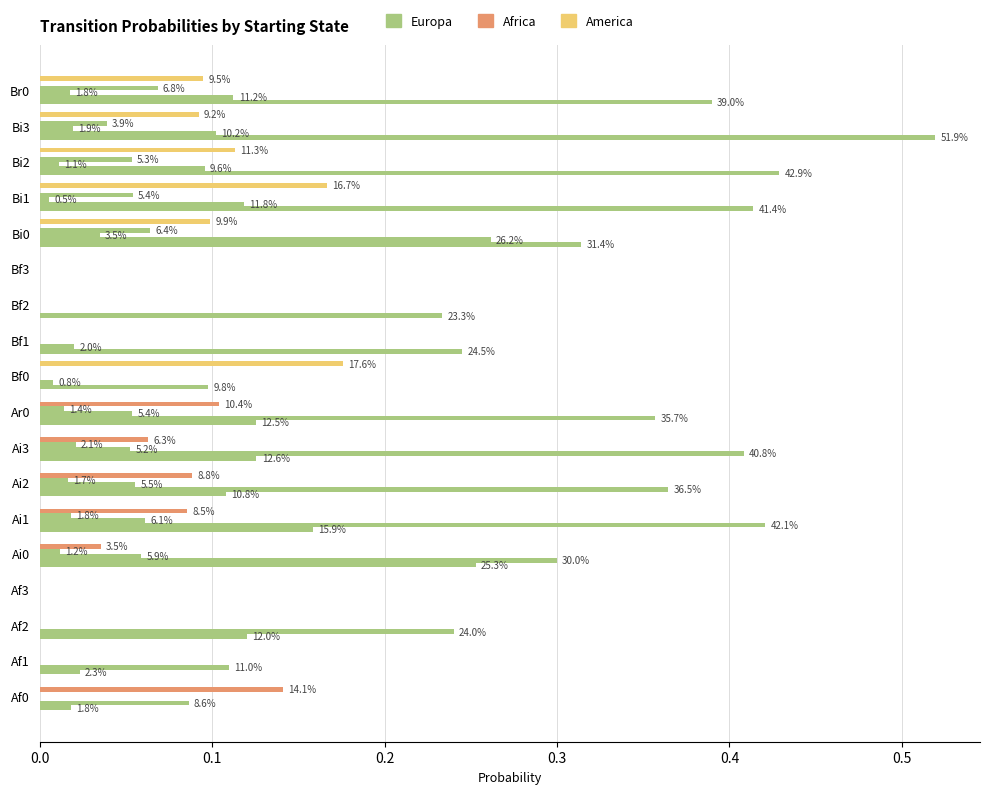

Does the chart contain stacked bars?

No